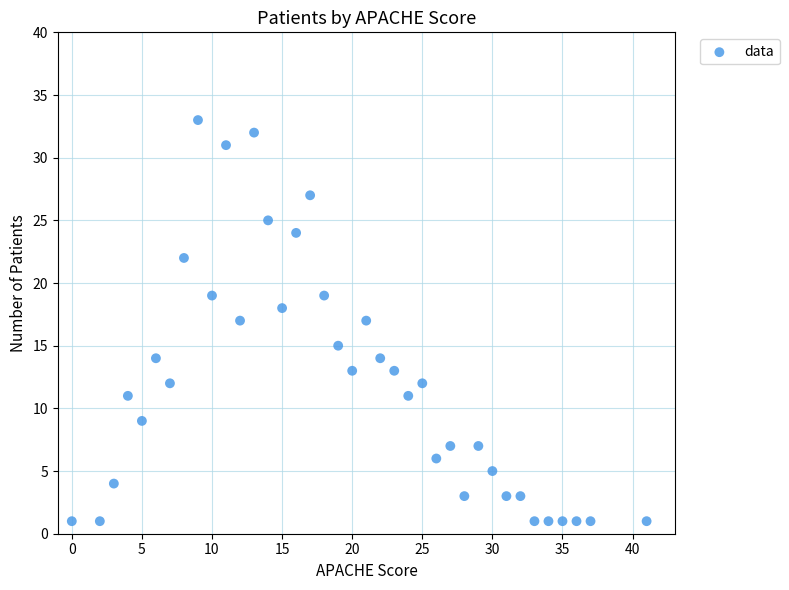

What is the range of Y values (max minus min)?

32